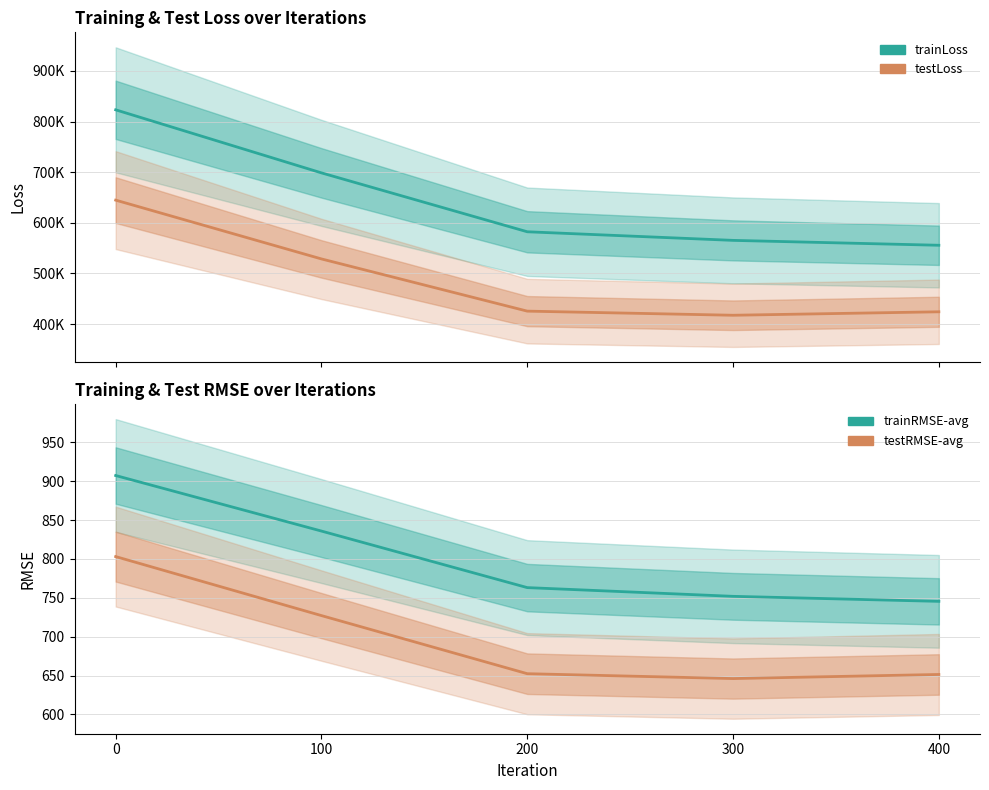

List the labels in order of trainRMSE-avg value, largest first.

0, 100, 200, 300, 400